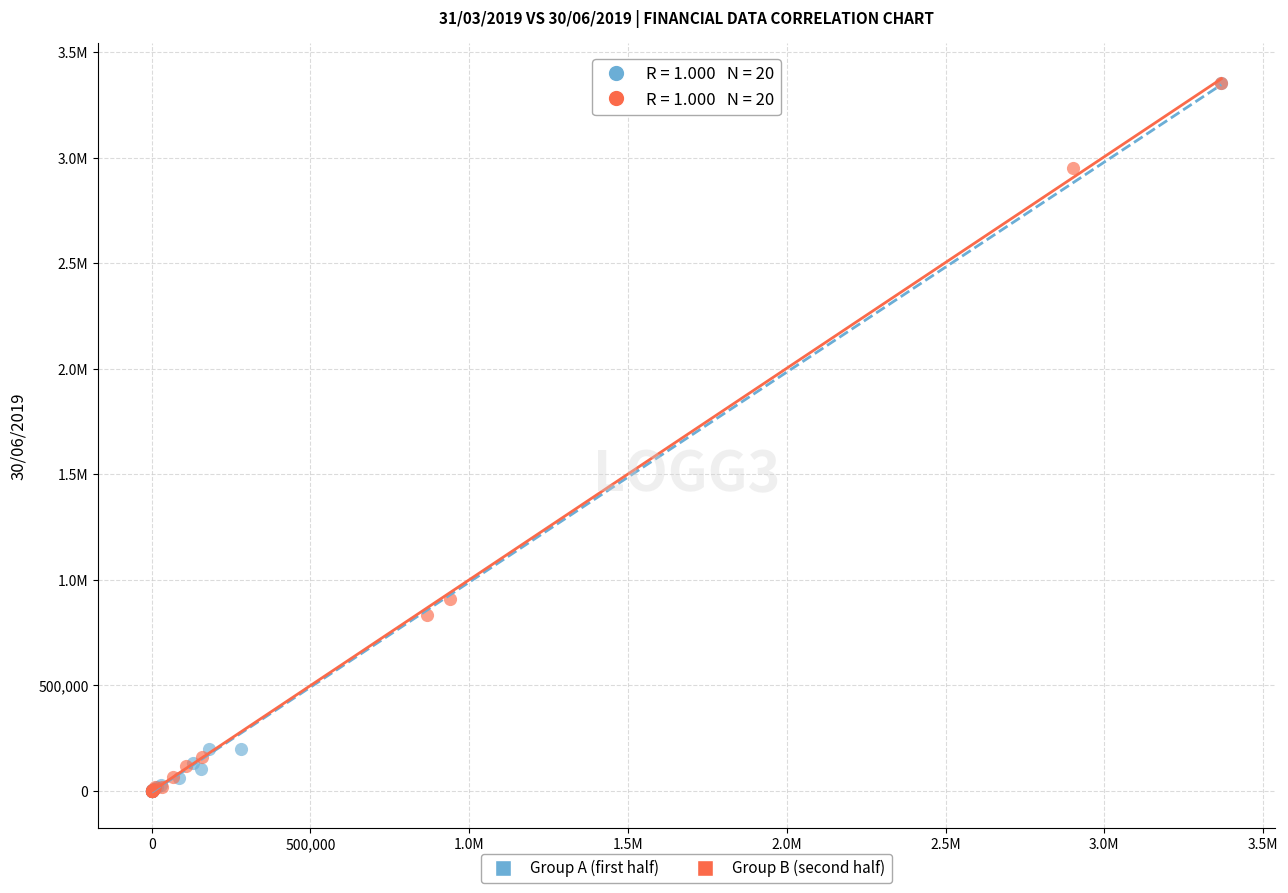

What are all the series names shown in the legend?

Group A (first half), Group B (second half)